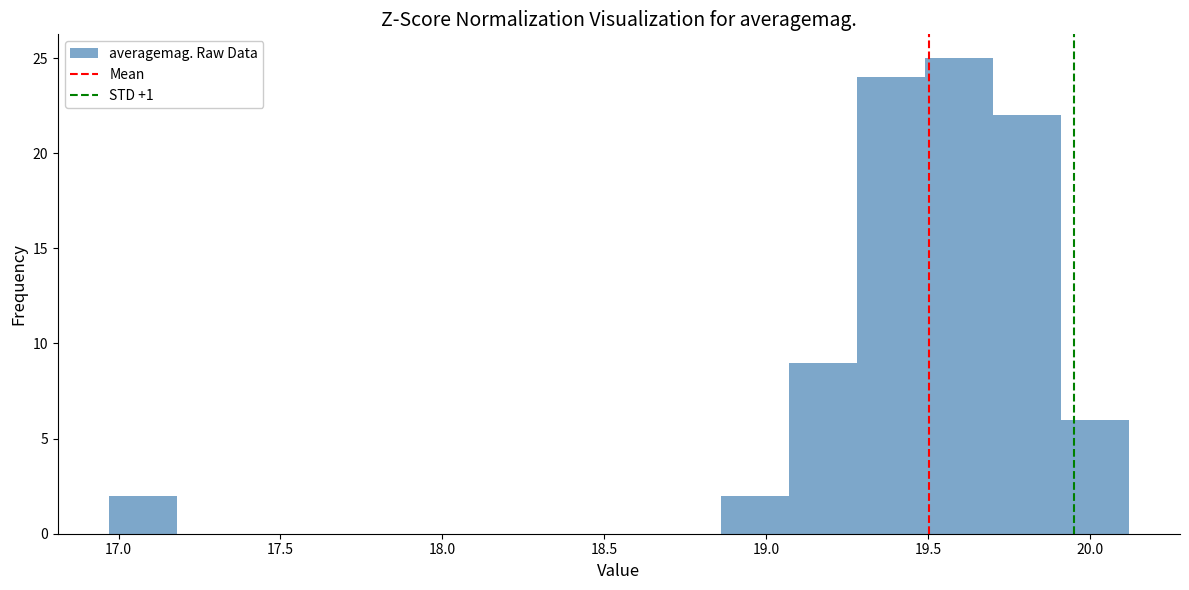

Reading left to right, list every bar in this chart as the range it spans on the x-axis followed by its height. Neither the bar edges nor the heights are printed on the chart, so give them approximately, as read against the axes.

16.97 to 17.18: 2
17.18 to 17.39: 0
17.39 to 17.60: 0
17.60 to 17.81: 0
17.81 to 18.02: 0
18.02 to 18.23: 0
18.23 to 18.44: 0
18.44 to 18.65: 0
18.65 to 18.86: 0
18.86 to 19.07: 2
19.07 to 19.28: 9
19.28 to 19.49: 24
19.49 to 19.70: 25
19.70 to 19.91: 22
19.91 to 20.12: 6